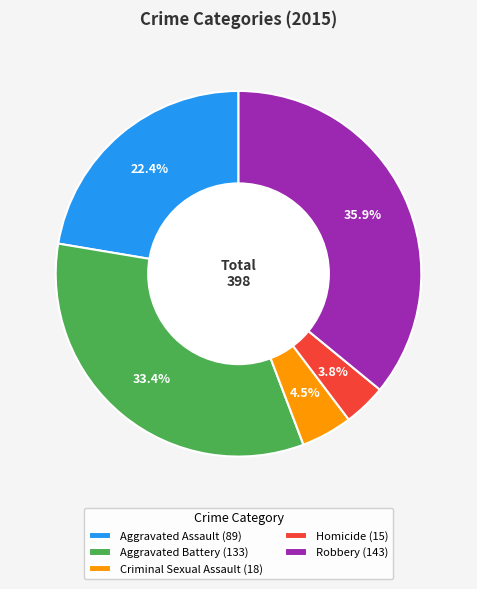

To the nearest percent, what percentage of the pie is Aggravated Assault?

22%